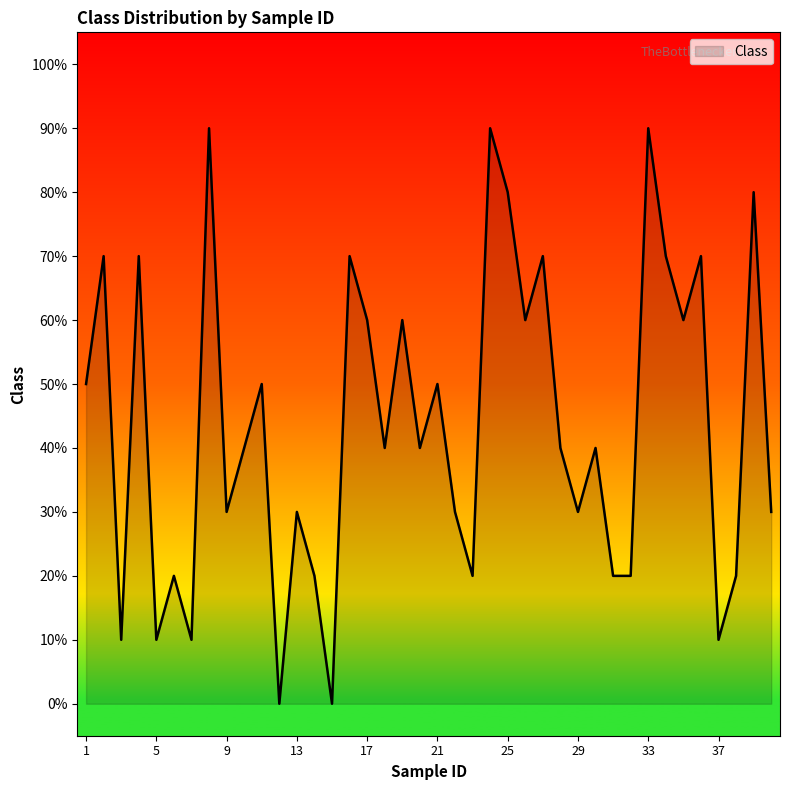

Reading left to right, what are all the values shown in this chart?

1=5	2=7	3=1	4=7	5=1	6=2	7=1	8=9	9=3	10=4	11=5	12=0	13=3	14=2	15=0	16=7	17=6	18=4	19=6	20=4	21=5	22=3	23=2	24=9	25=8	26=6	27=7	28=4	29=3	30=4	31=2	32=2	33=9	34=7	35=6	36=7	37=1	38=2	39=8	40=3